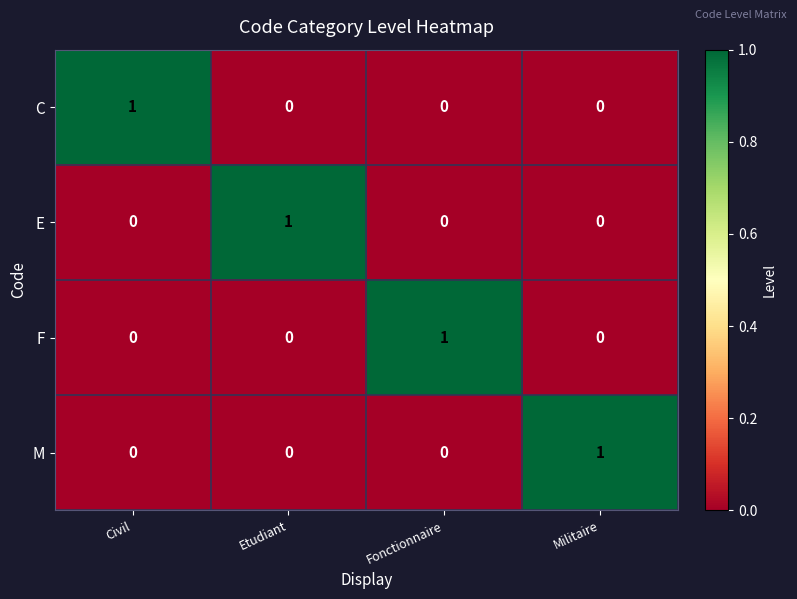

True or false: F has a value of 0 at Etudiant.

True